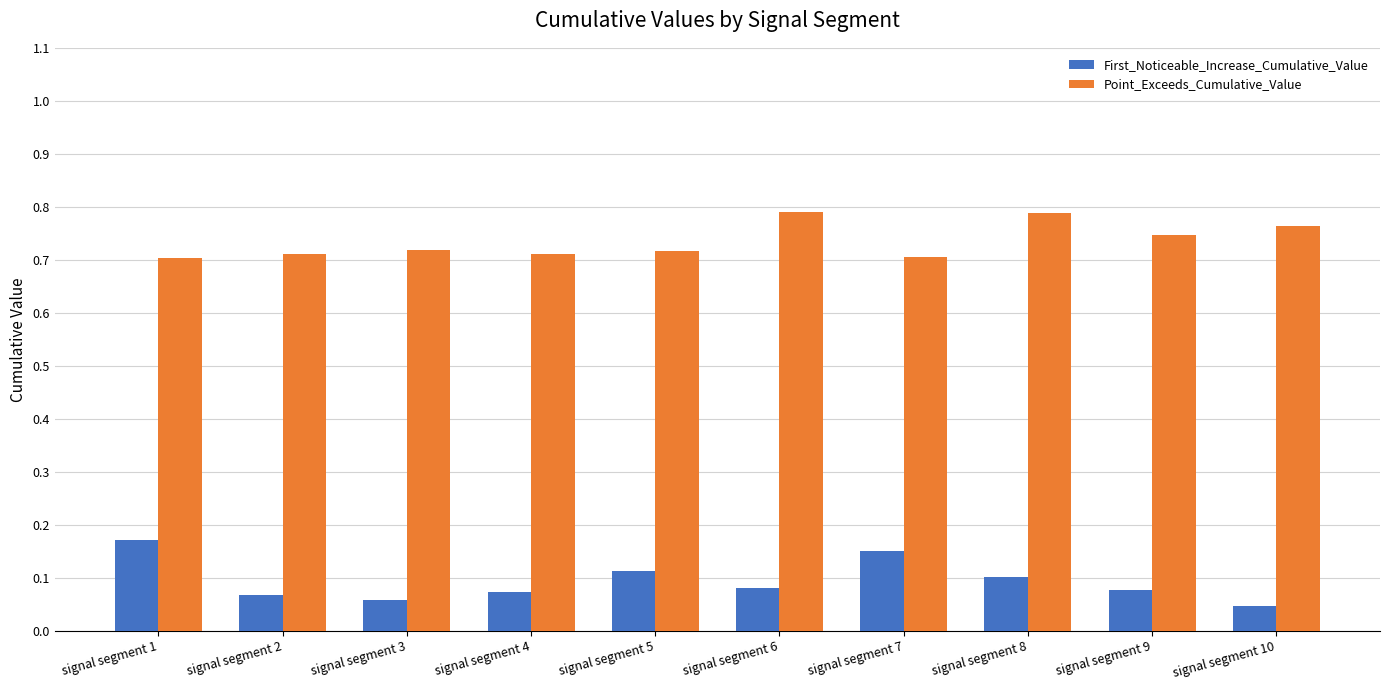

What is the sum of all First_Noticeable_Increase_Cumulative_Value values?

0.9